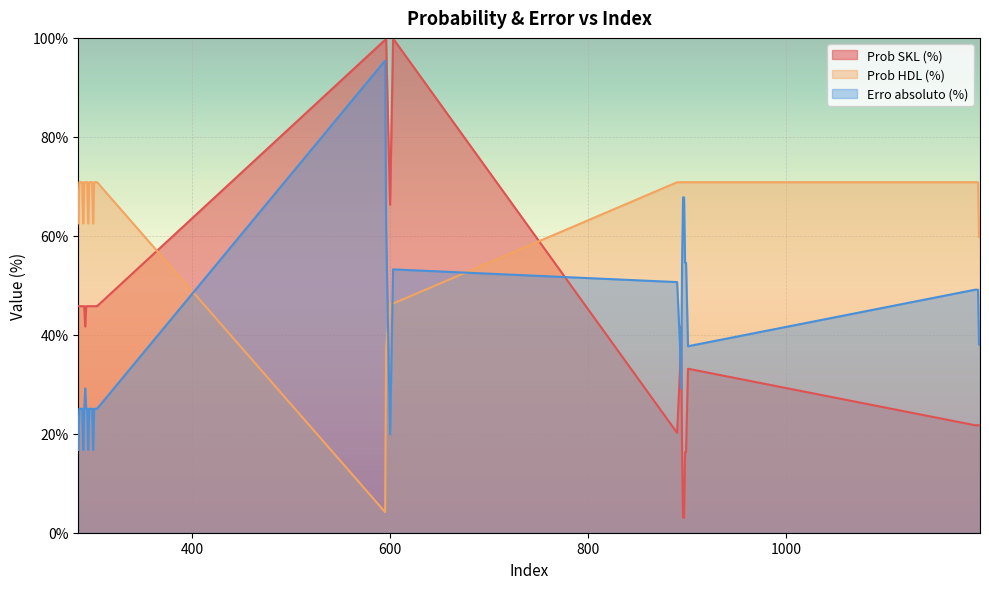

Where is the first local minimum for Prob HDL (%)?

290